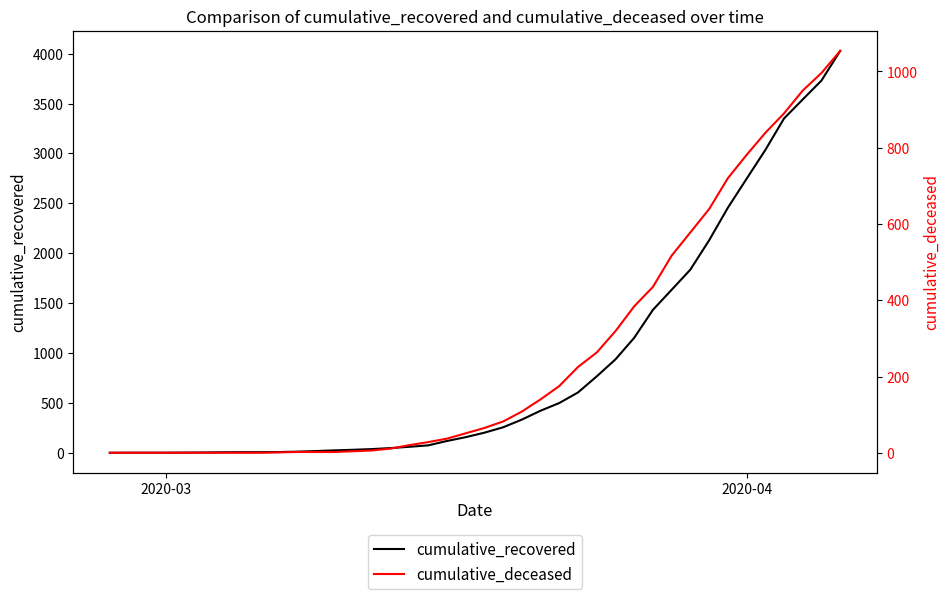

What are all the series names shown in the legend?

cumulative_recovered, cumulative_deceased